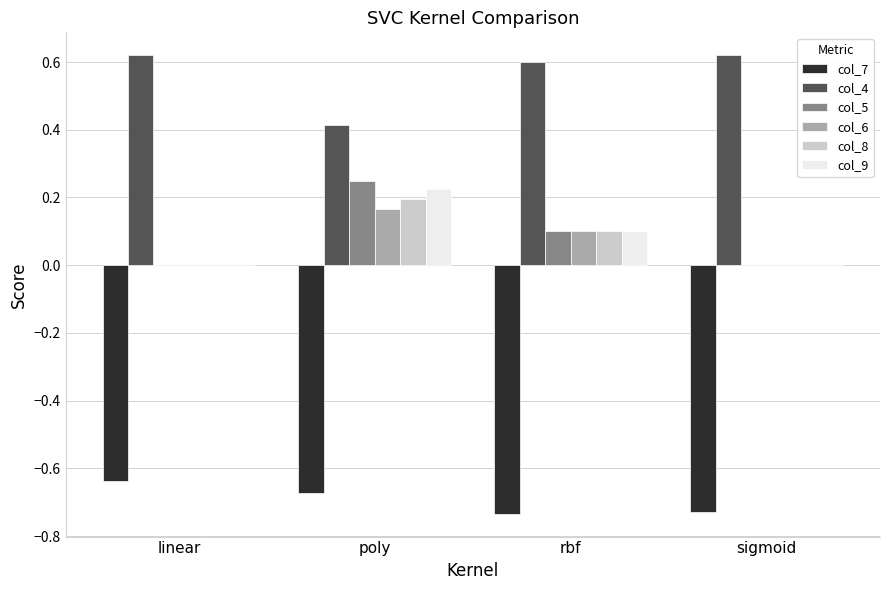

What is the sum of all col_7 values?

-2.8